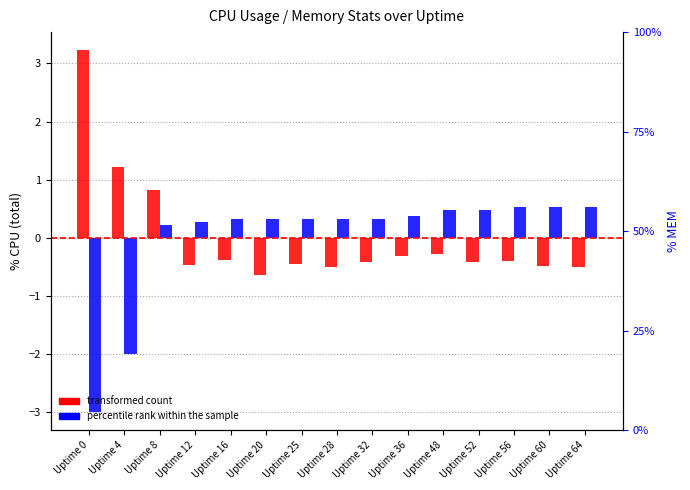

Rank the series by their maximum value, from lowest to highest.

percentile rank within the sample, transformed count